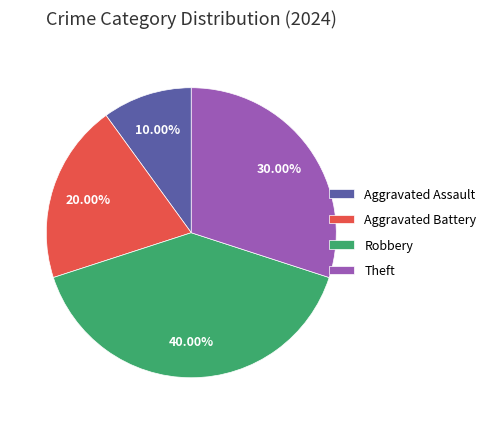

Do Robbery and Theft together represent more than half of the pie?

Yes